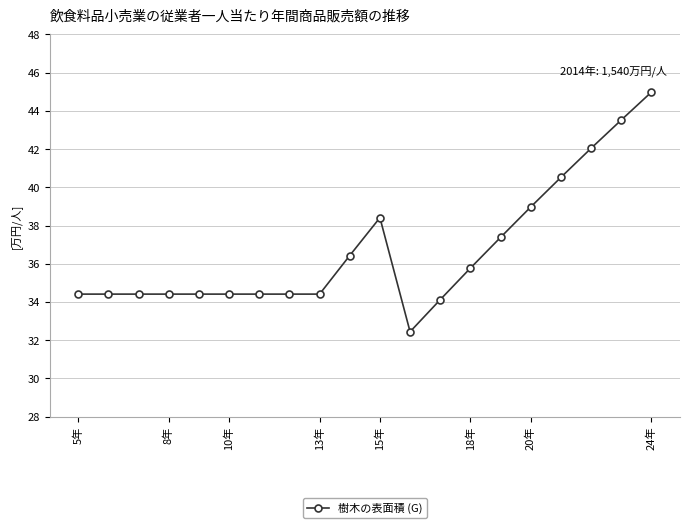

True or false: there are more than 0 points higher than both neighbors.

True